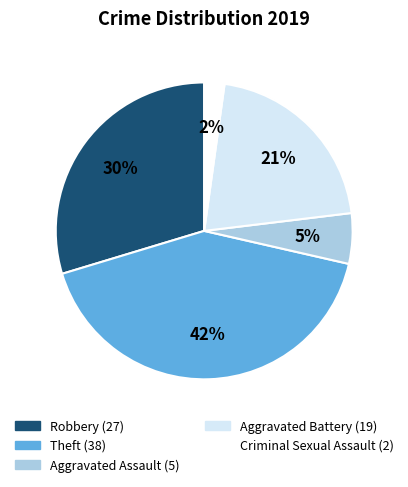

What is the largest slice in the pie chart?

Theft